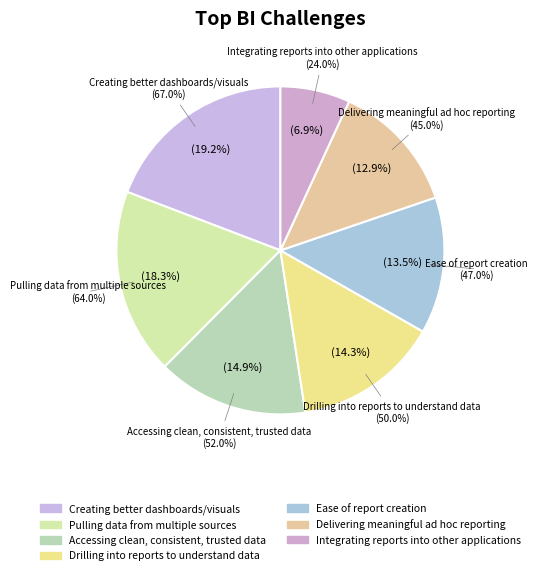

Does any single category account for the majority?

No